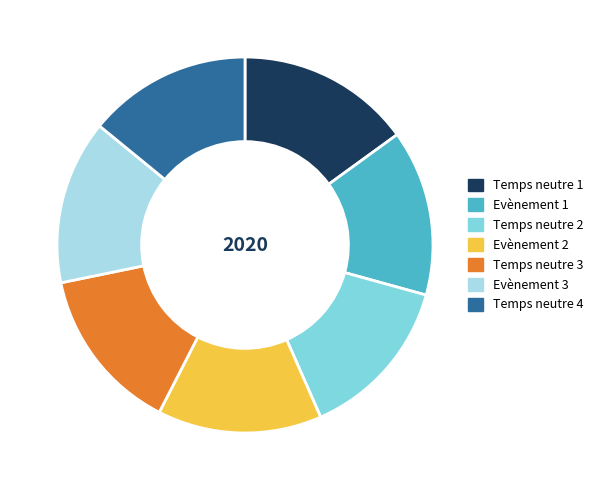

Do Temps neutre 4 and Evènement 3 together represent more than half of the pie?

No